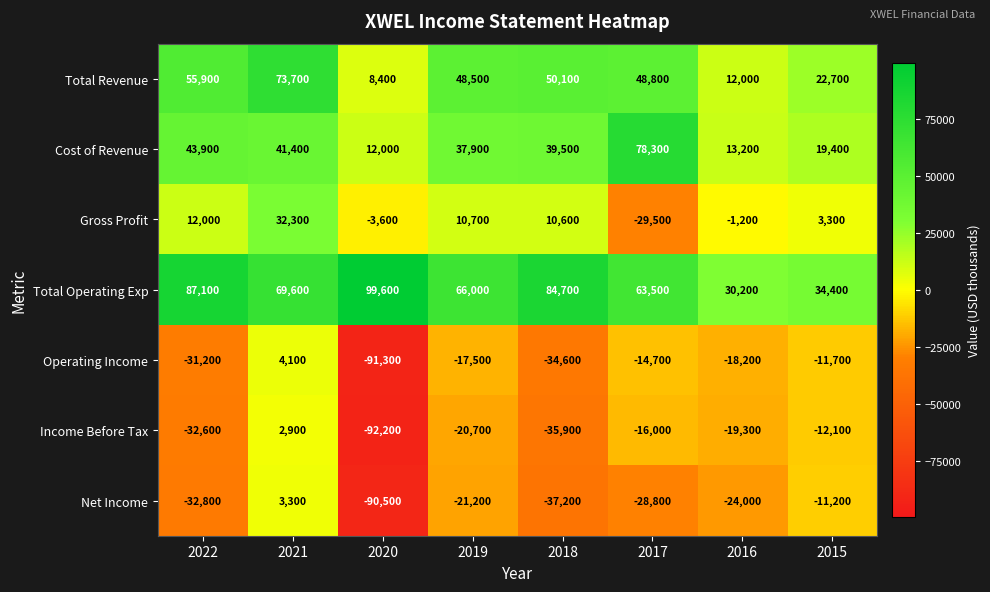

What is the smallest value displayed?

-92200